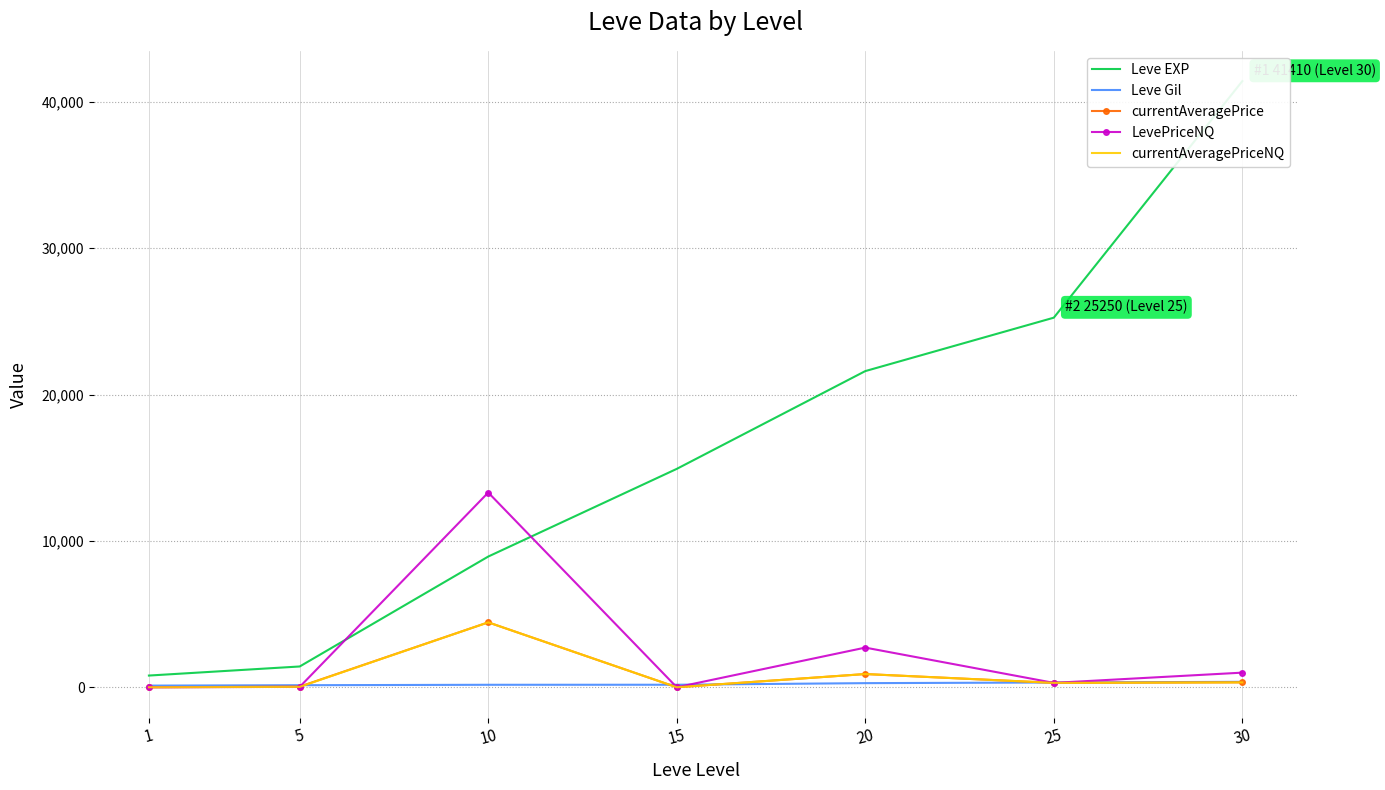

Which series changed the most between 1 and 15?

Leve EXP